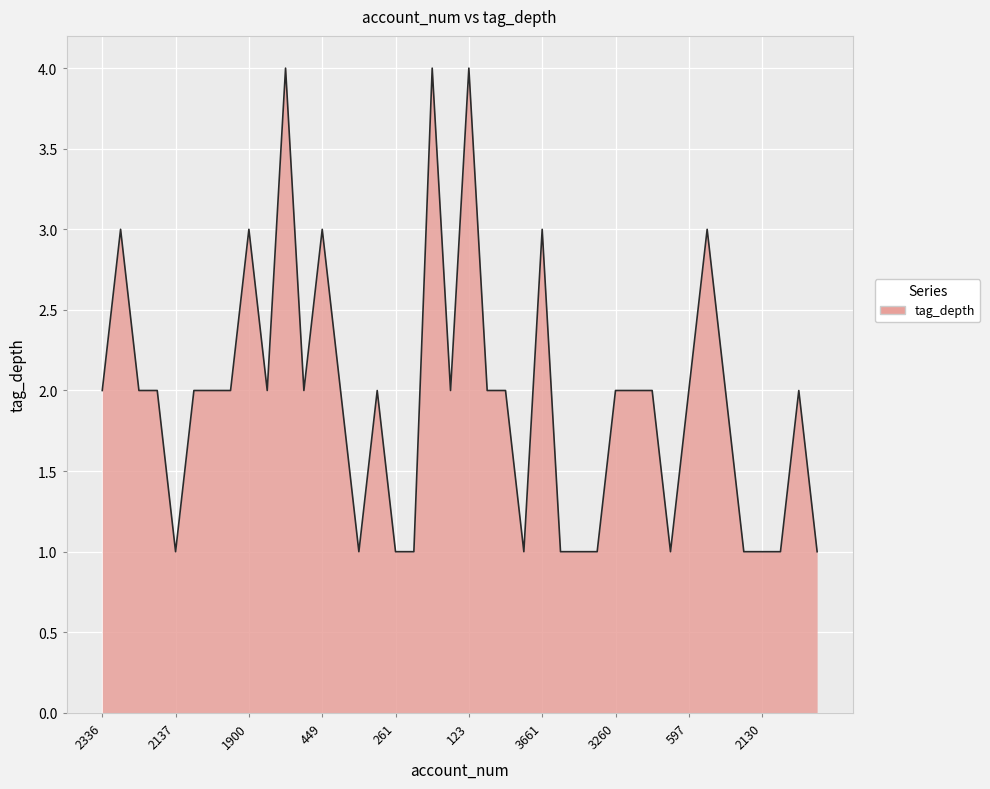

What is the difference between the maximum and minimum values?

3